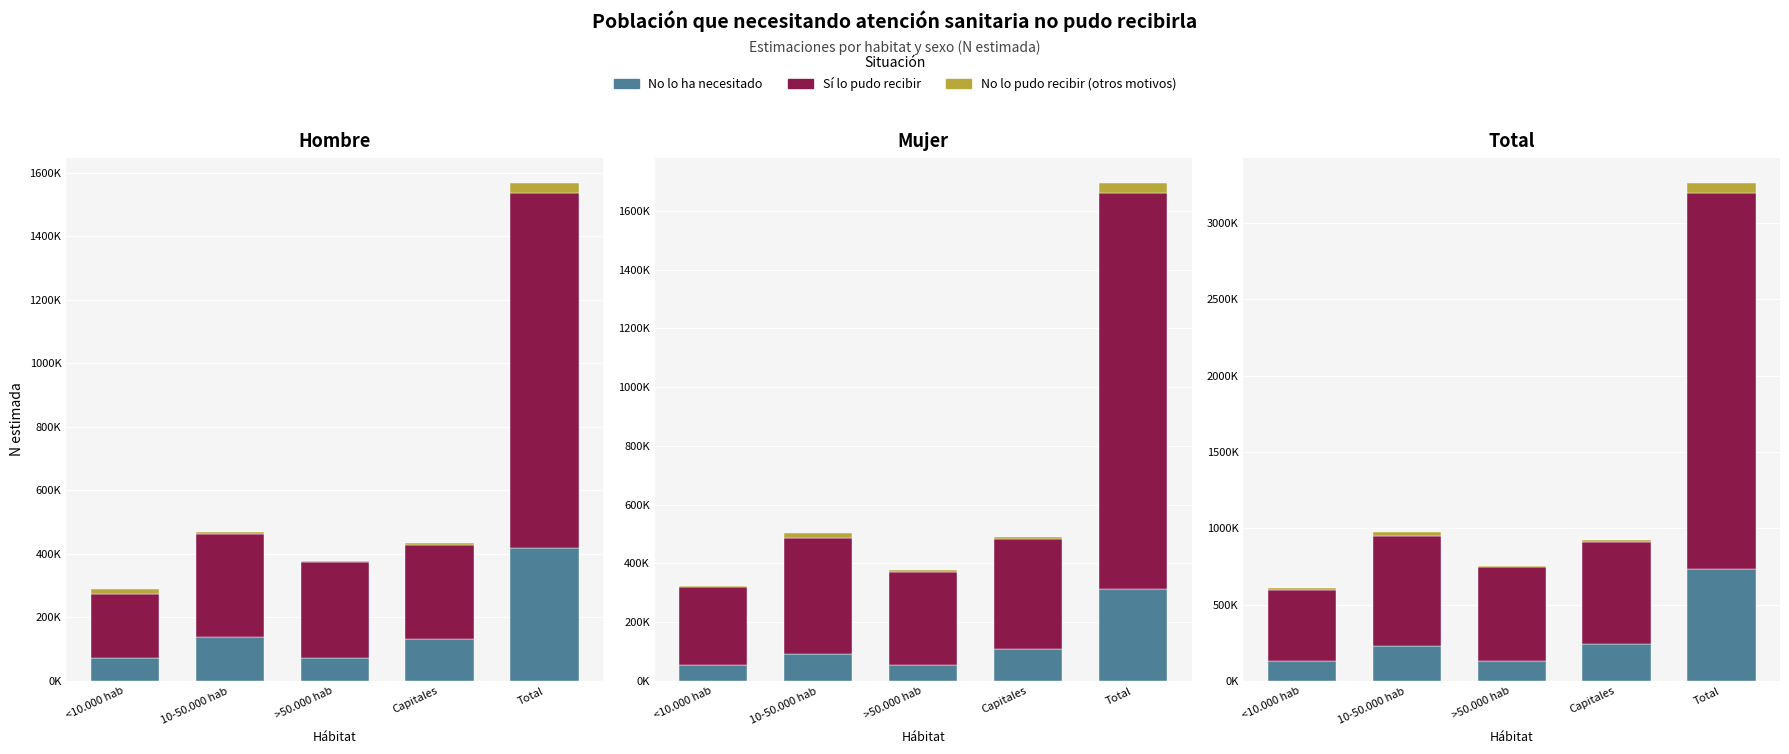

What is the difference between the maximum and minimum values in the No lo ha necesitado series?

603668